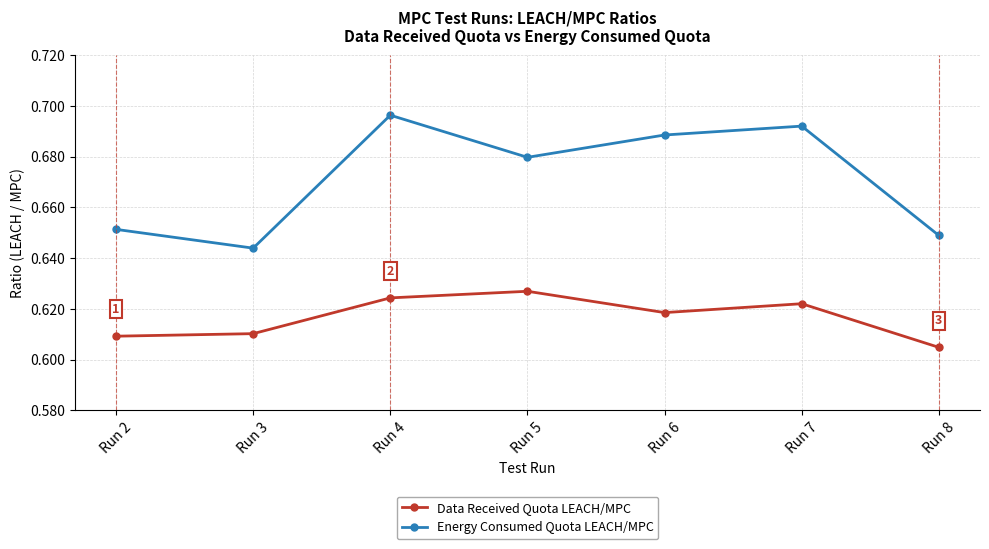

Rank the series by their maximum value, from highest to lowest.

Energy Consumed Quota LEACH/MPC, Data Received Quota LEACH/MPC